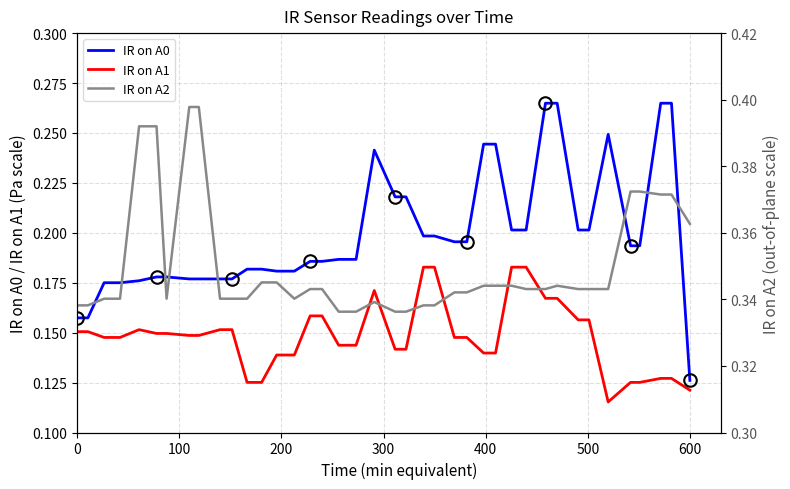

True or false: IR on A1 and IR on A0 cross at least once.

False